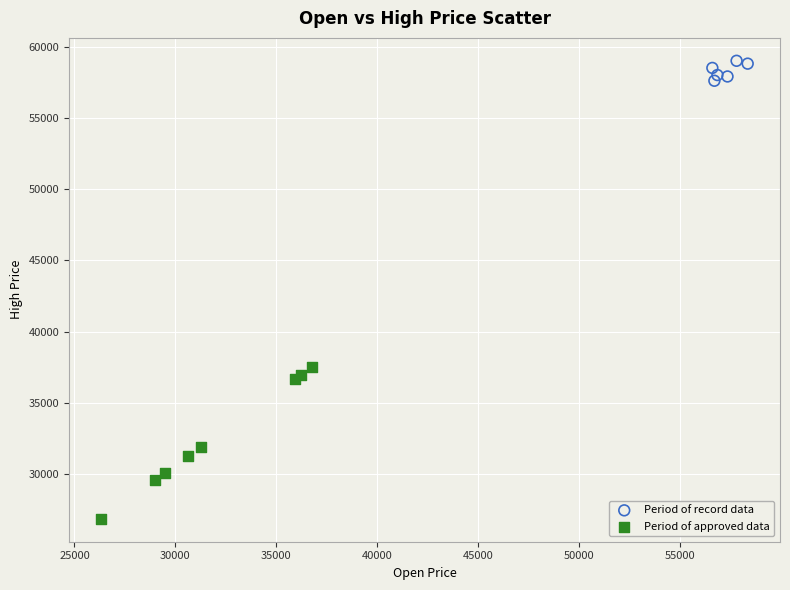

Which series has the widest spread of Y values?

Period of approved data